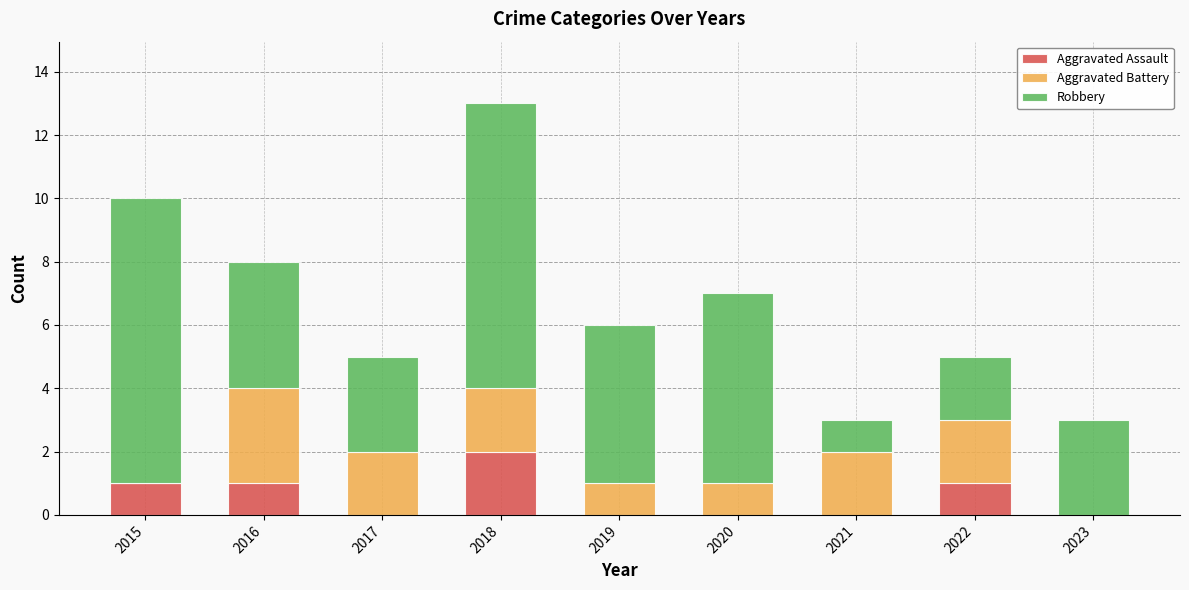

Which category has the highest value in the Aggravated Assault series?

2018